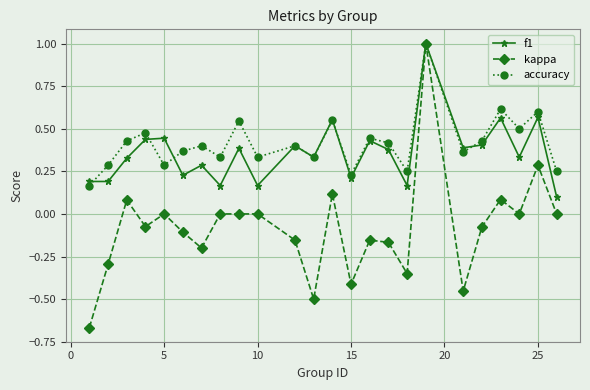

Which series has the widest spread of values?

kappa